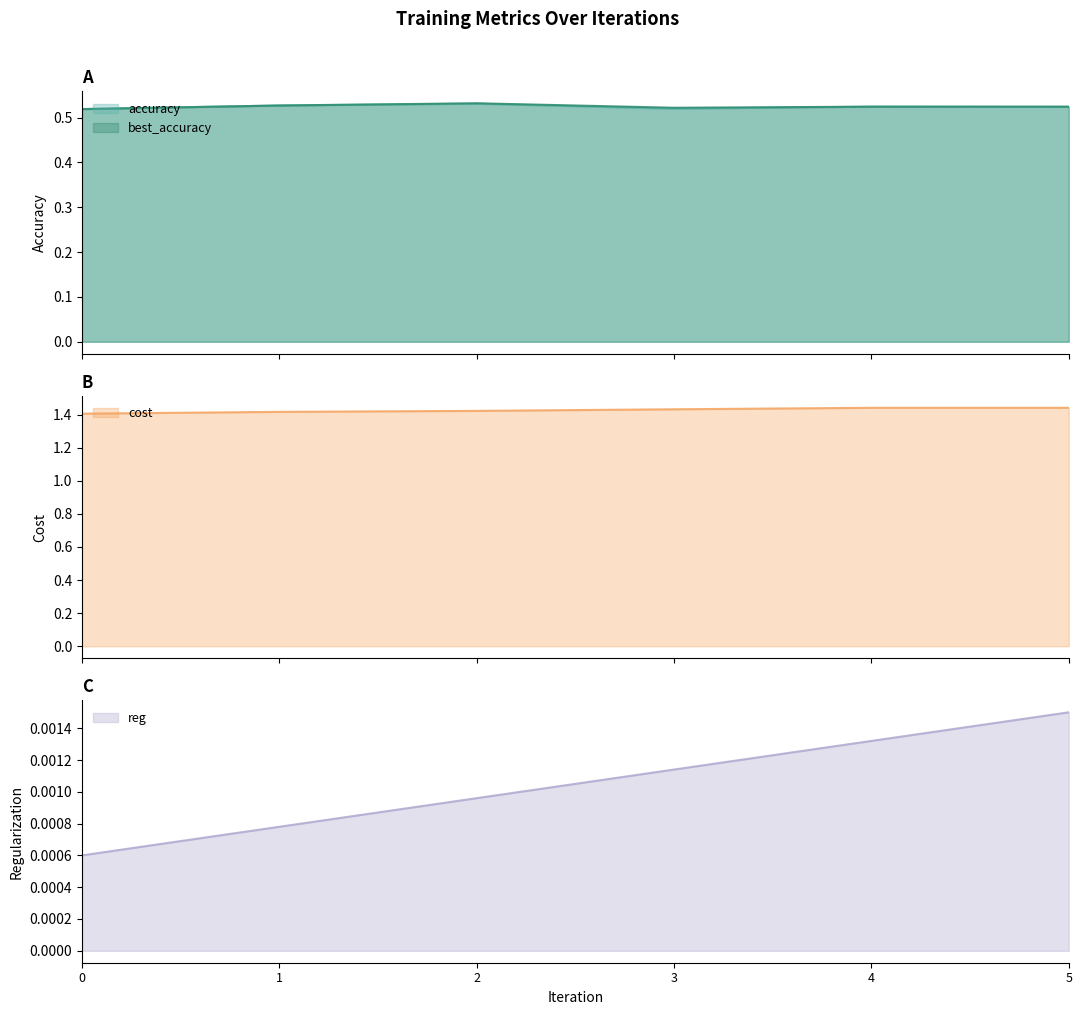

Where is the first local minimum for accuracy?

3